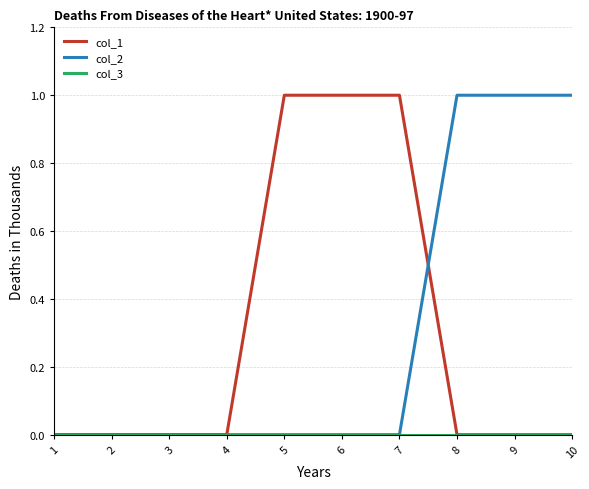

The col_1 series shows 1 at 5. True or false?

True